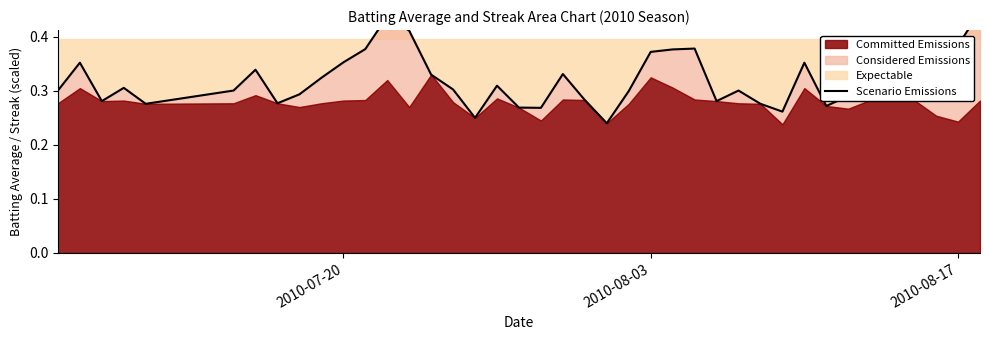

Reading left to right, transcribe all the data shown in this chart.

0.3	0.4	0.3	0.3	0.3	0.3	0.3	0.3	0.3	0.3	0.4	0.4	0.4	0.4	0.3	0.3	0.2	0.3	0.3	0.3	0.3	0.3	0.2	0.3	0.4	0.4	0.4	0.3	0.3	0.3	0.3	0.4	0.3	0.3	0.3	0.4	0.4	0.4	0.4	0.4